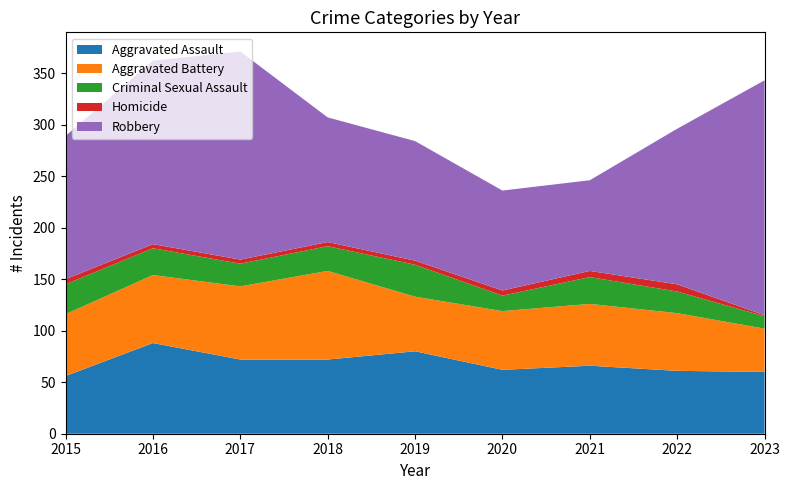

Reading left to right, extract all data points from this chart.

Aggravated Assault: 56	88	72	72	80	62	66	61	60
Aggravated Battery: 60	66	71	86	53	57	60	56	42
Criminal Sexual Assault: 29	26	22	24	31	15	26	21	12
Homicide: 5	4	4	4	4	5	6	7	1
Robbery: 139	178	202	121	116	97	88	151	228